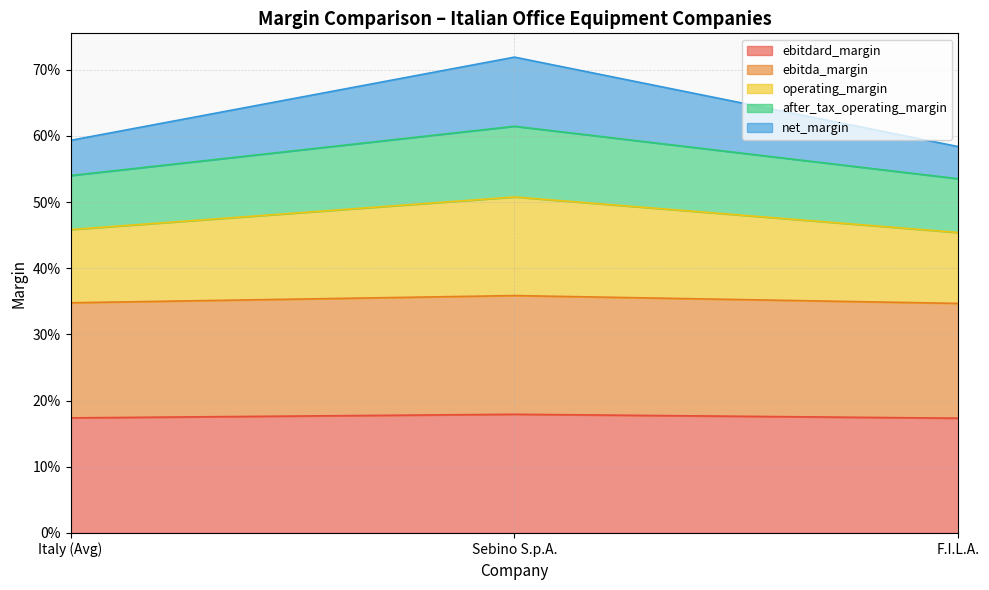

What are all the series names shown in the legend?

ebitdard_margin, ebitda_margin, operating_margin, after_tax_operating_margin, net_margin